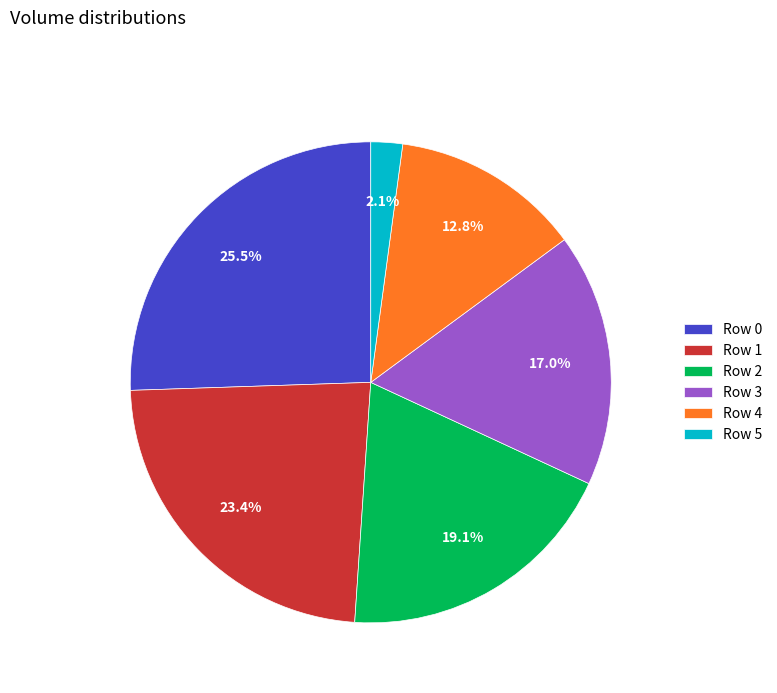

Is it true that Row 2 is 31% of the pie?

False